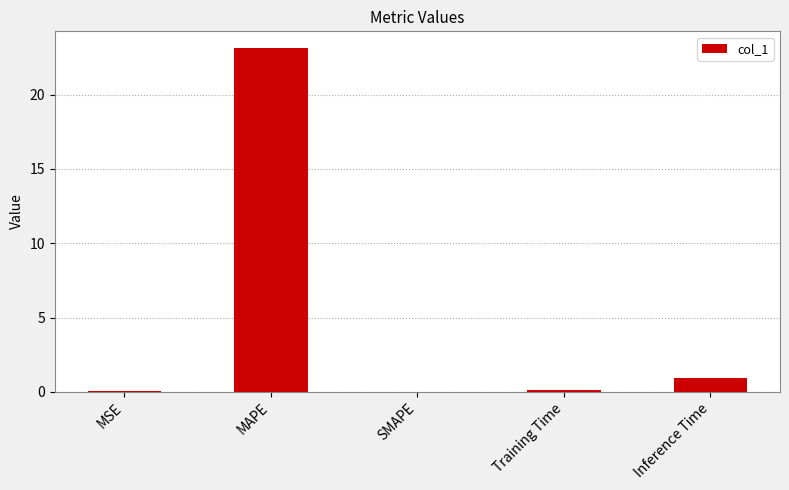

What is the change in value from SMAPE to Training Time?

+0.1